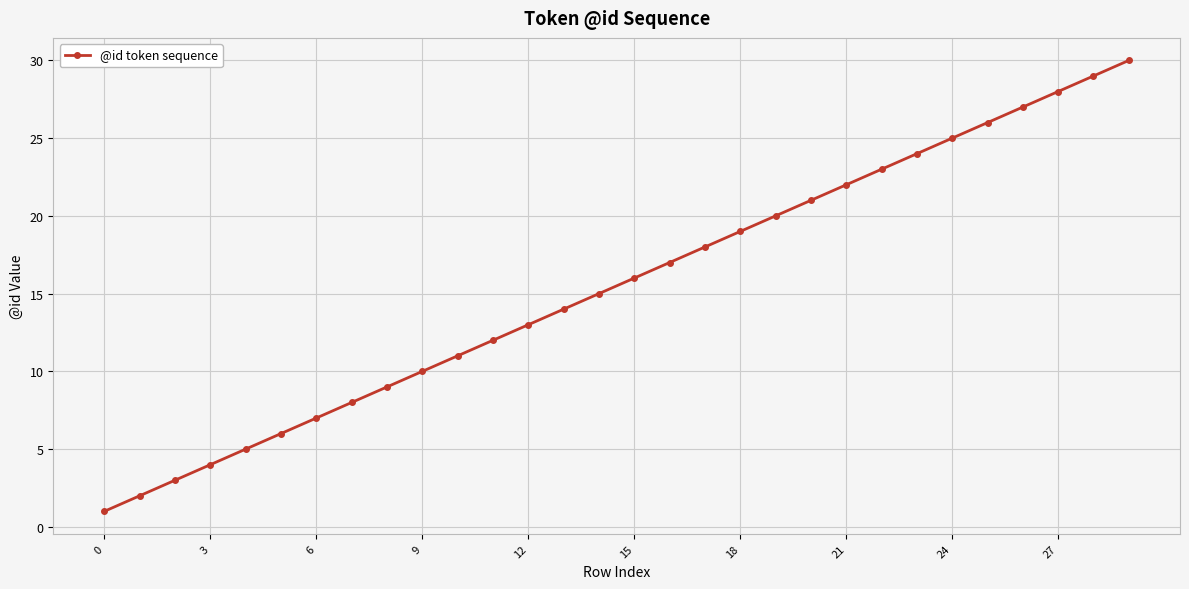

What is the average value?

16